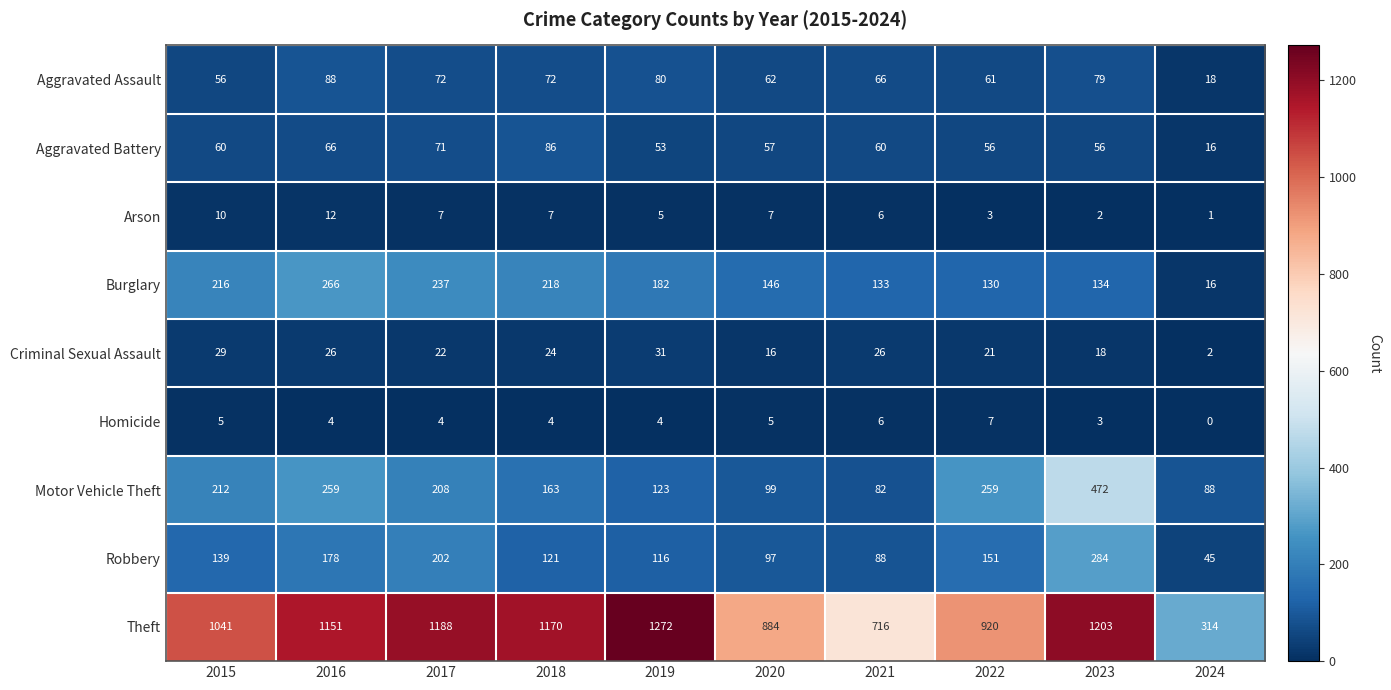

The value of Motor Vehicle Theft at 2018 is 38. True or false?

False